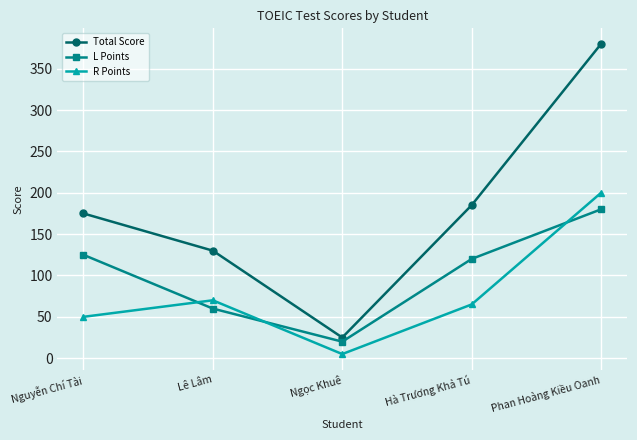

What are all the series names shown in the legend?

Total Score, L Points, R Points